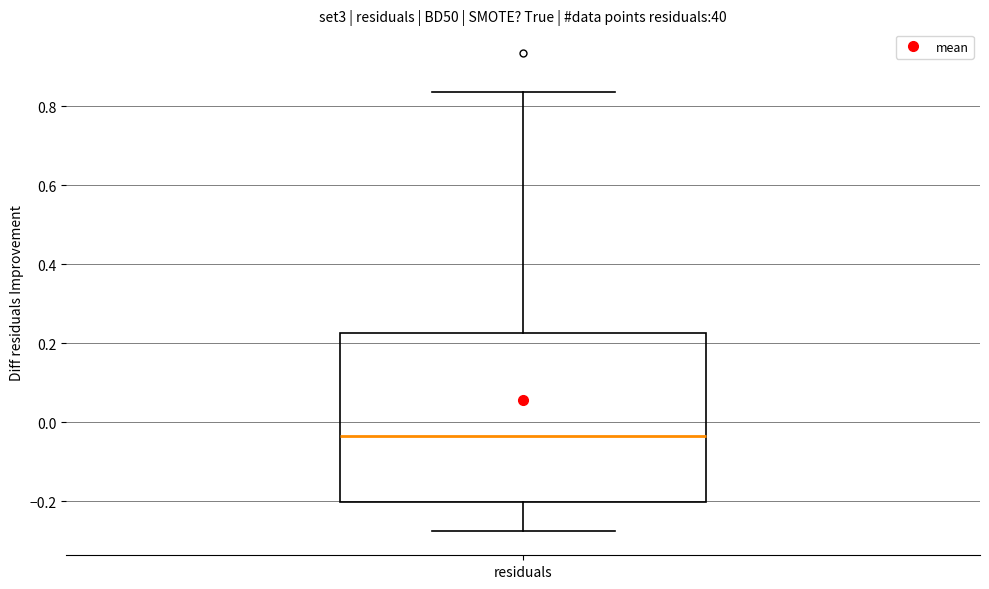

Transcribe this box plot: give where the median line is, the range the box spans, and where the two whiskers end, as read against the y-axis. The values are not printed on the chart, so give them approximately, as read against the axis.

median -0.04, box -0.20 to 0.22, whiskers -0.28 to 0.84